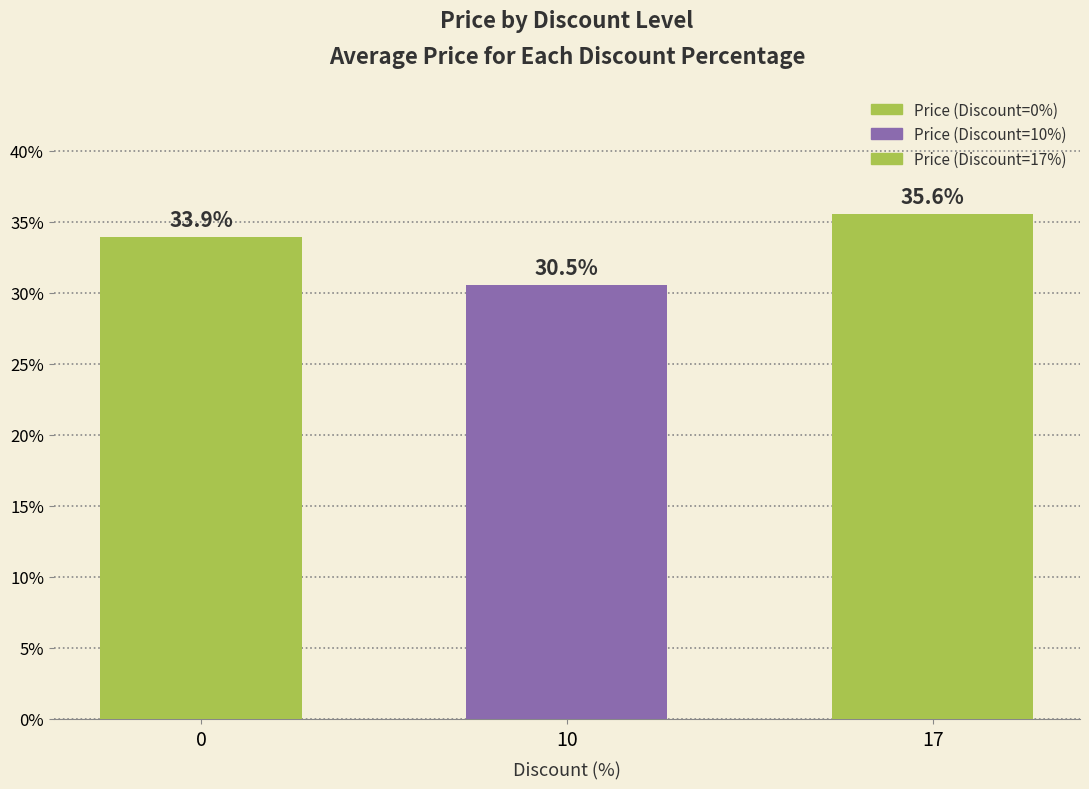

How many series are shown in this chart?

1